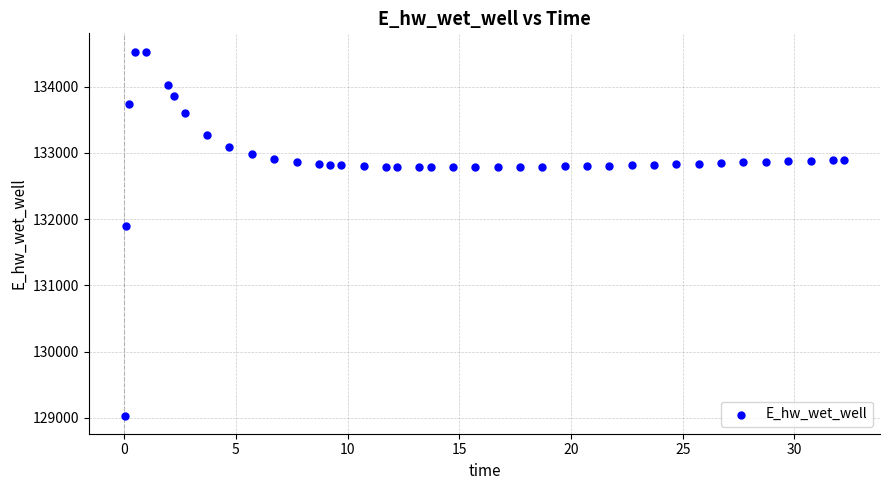

What is the range of Y values (max minus min)?

5495.5